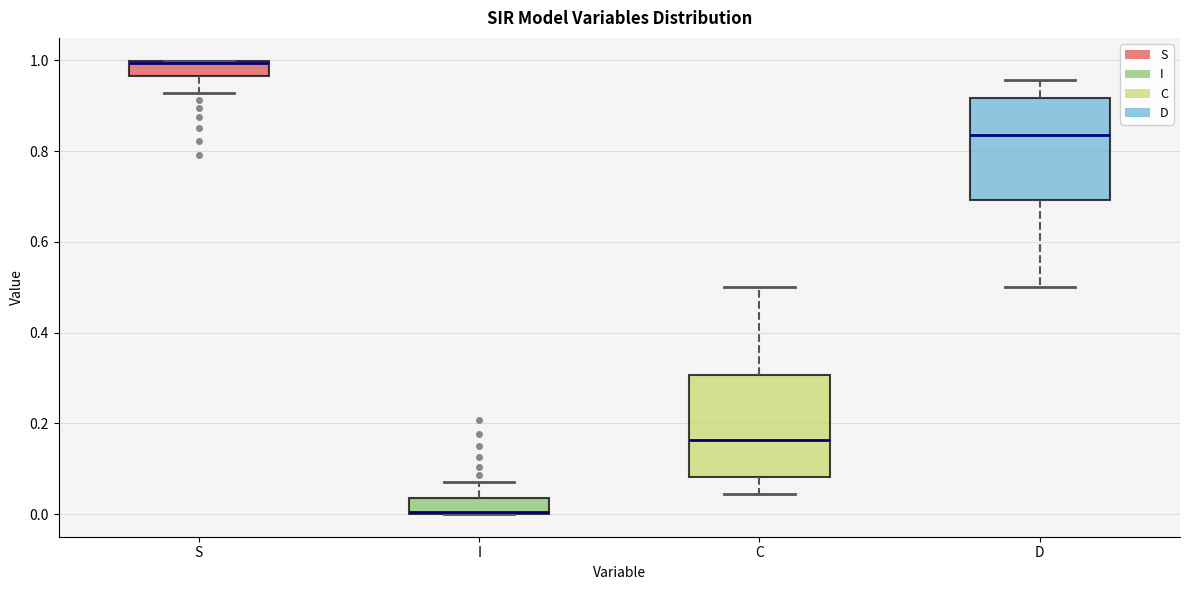

Reading left to right, transcribe this box plot: for each box, give where its median line is, the range the box spans, and where its two whiskers end, as read against the y-axis. The values are not printed on the chart, so give them approximately, as read against the axis.

S: median 1.00 (drawn on the box's upper edge), box 0.96 to 1.00, whiskers 0.92 to 1.00
I: median 0.00 (drawn on the box's lower edge), box 0.00 to 0.04, whiskers 0.00 to 0.08
C: median 0.16, box 0.08 to 0.30, whiskers 0.04 to 0.50
D: median 0.84, box 0.70 to 0.92, whiskers 0.50 to 0.96